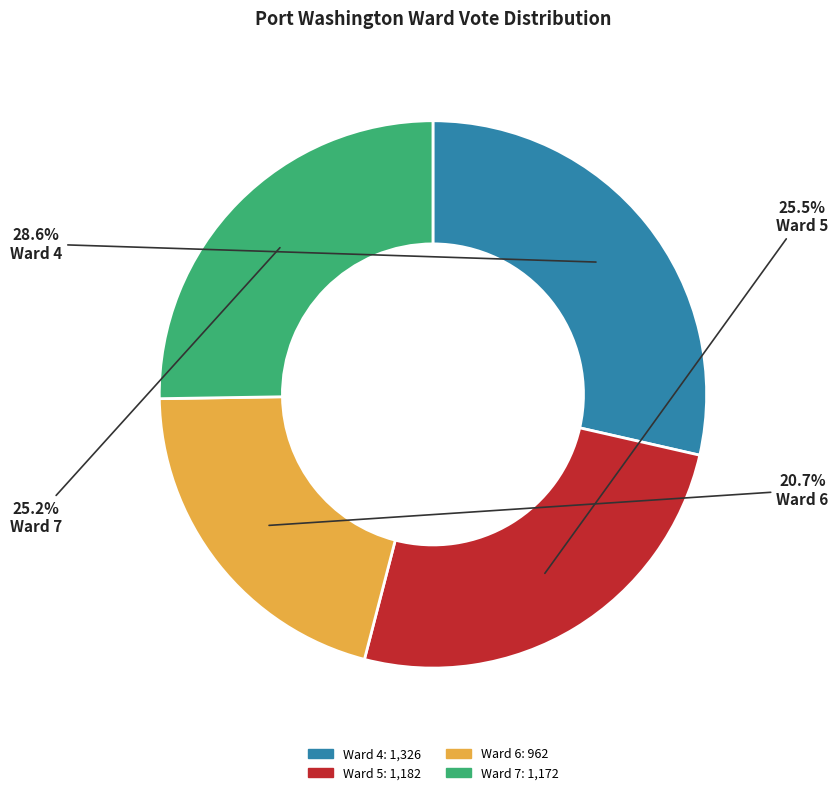

Does any single category account for the majority?

No